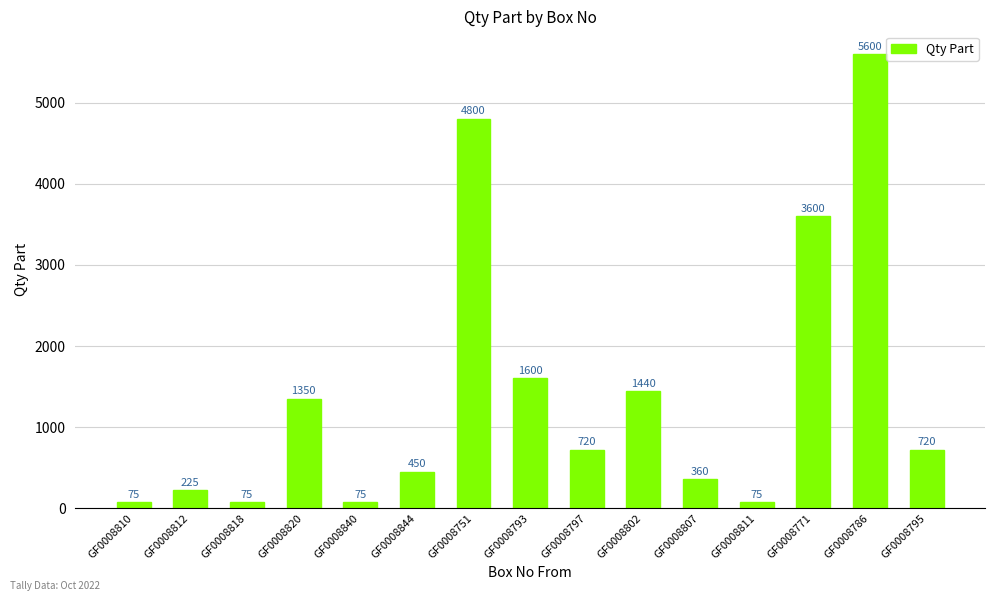

The chart shows a value of 75 at GF0008811. True or false?

True